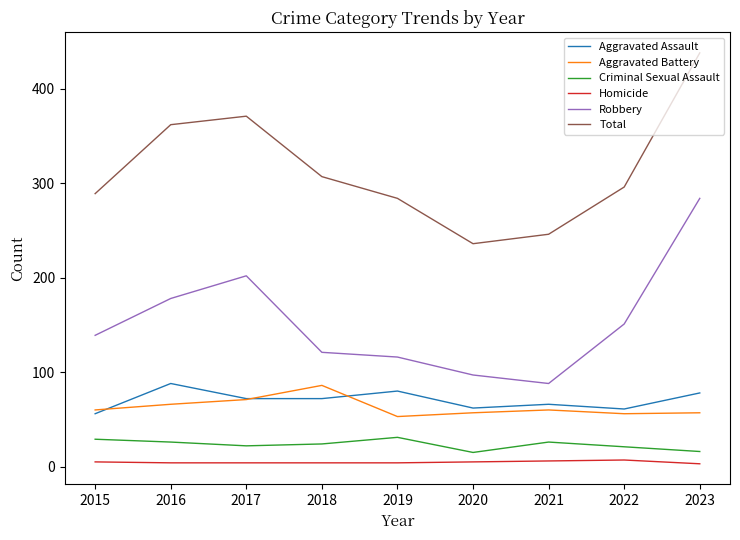

Which series has the largest total across all categories?

Total